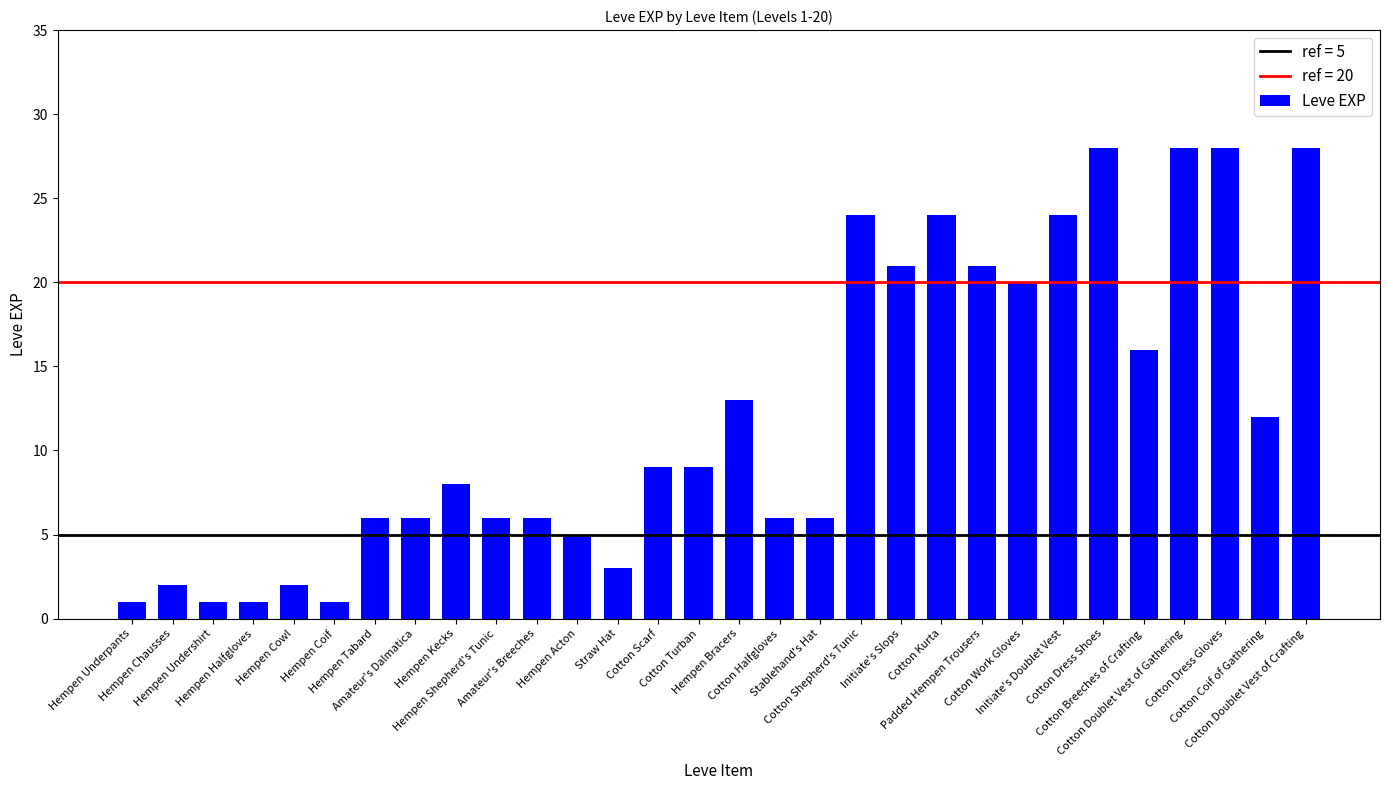

What is the ratio of the value at Cotton Scarf to the value at Hempen Tabard?

1.5